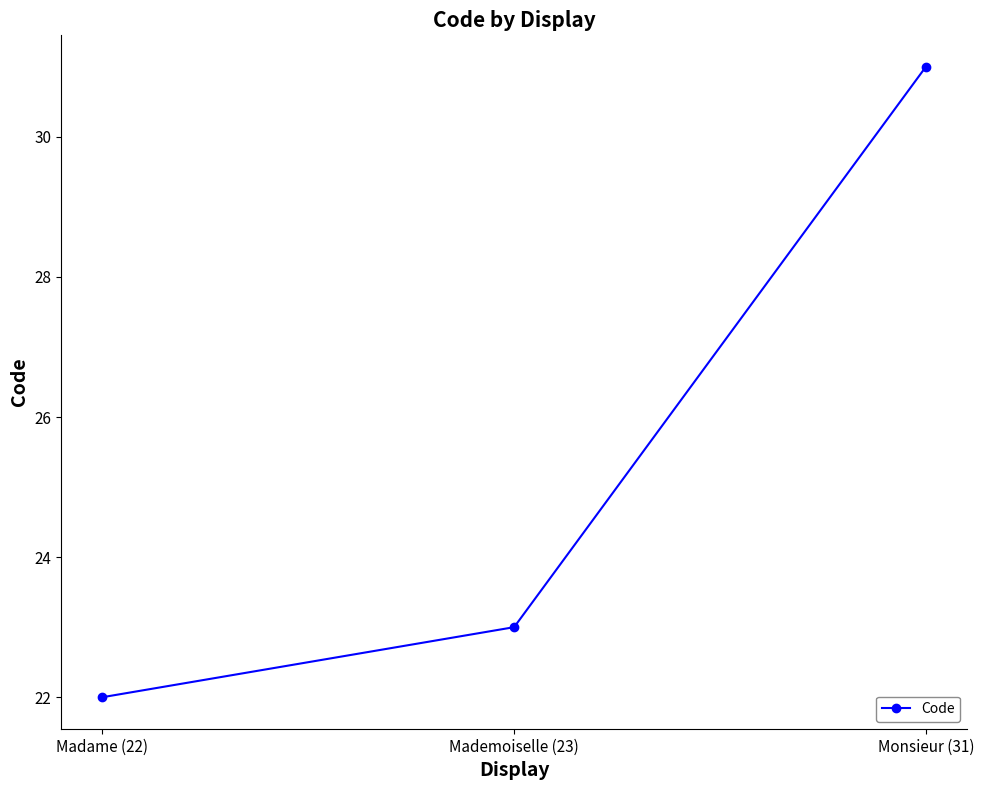

What is the change in value from Mademoiselle (23) to Monsieur (31)?

+8